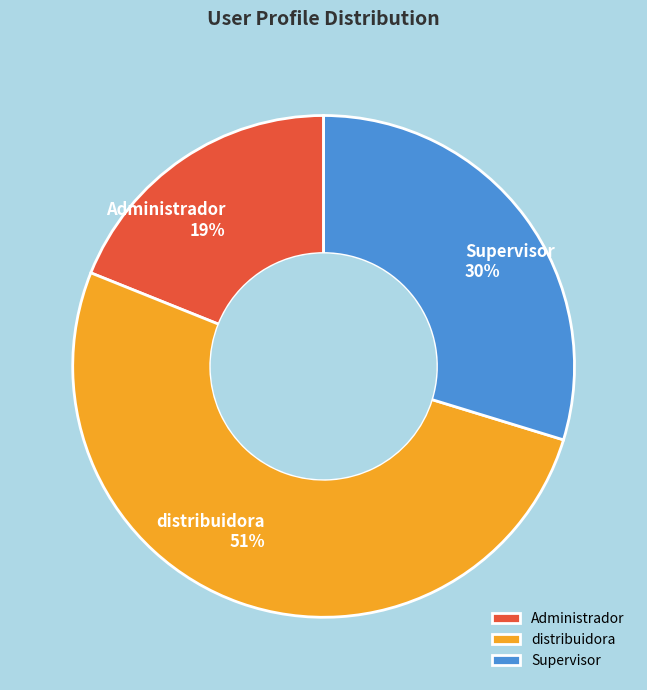

What is the smallest slice in the pie chart?

Administrador